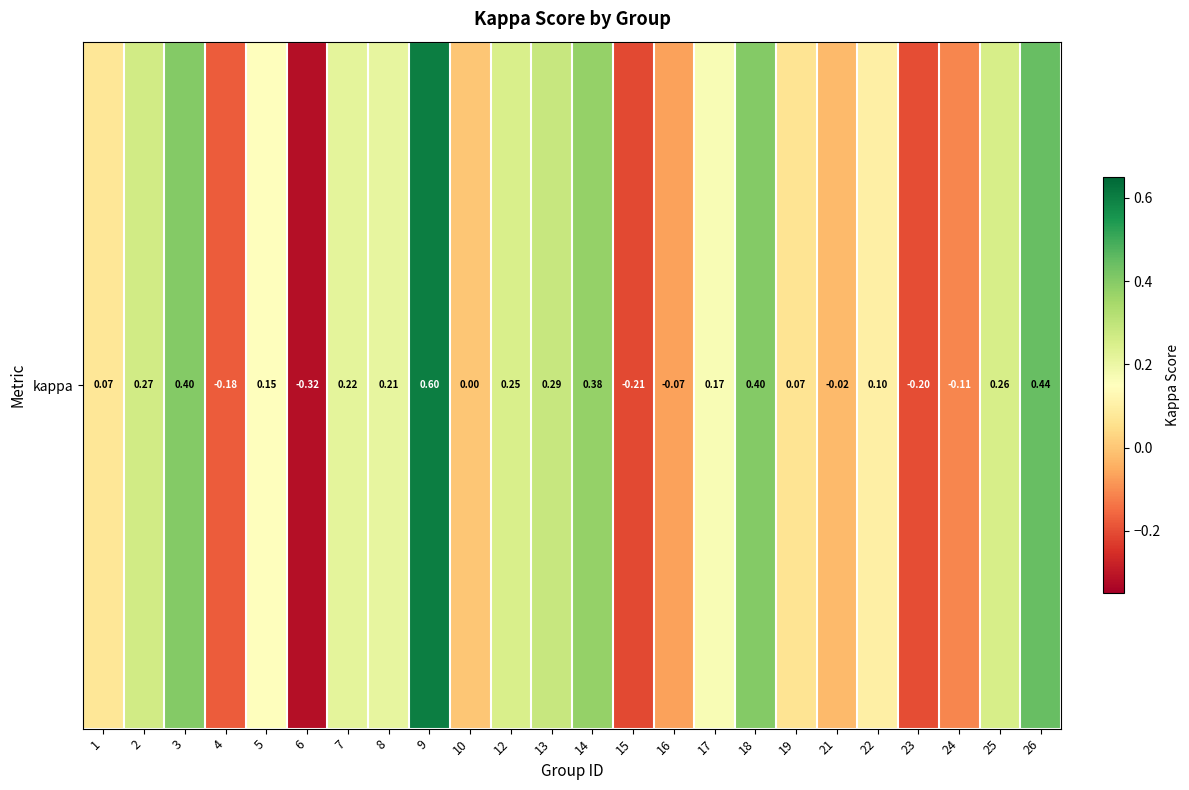

What is the maximum value shown in the chart?

0.6